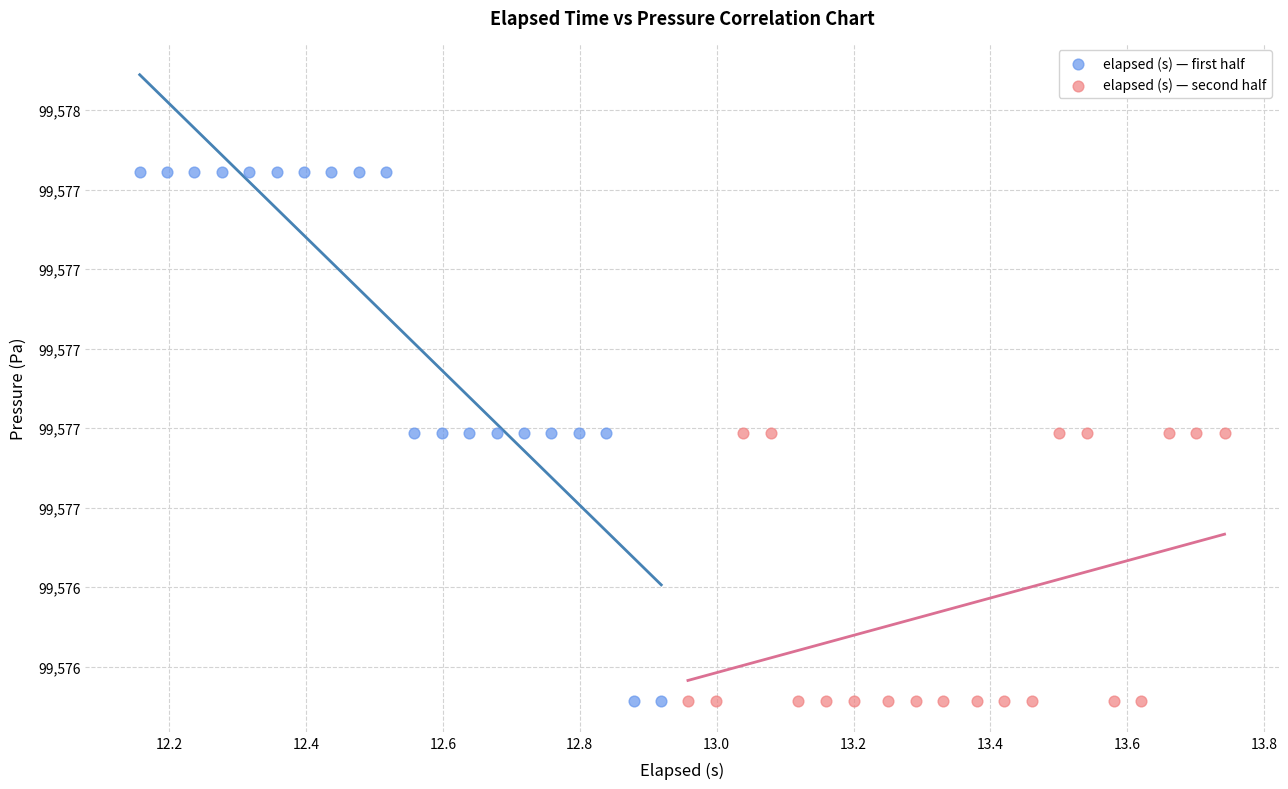

What are all the series names shown in the legend?

elapsed (s) — first half, elapsed (s) — second half